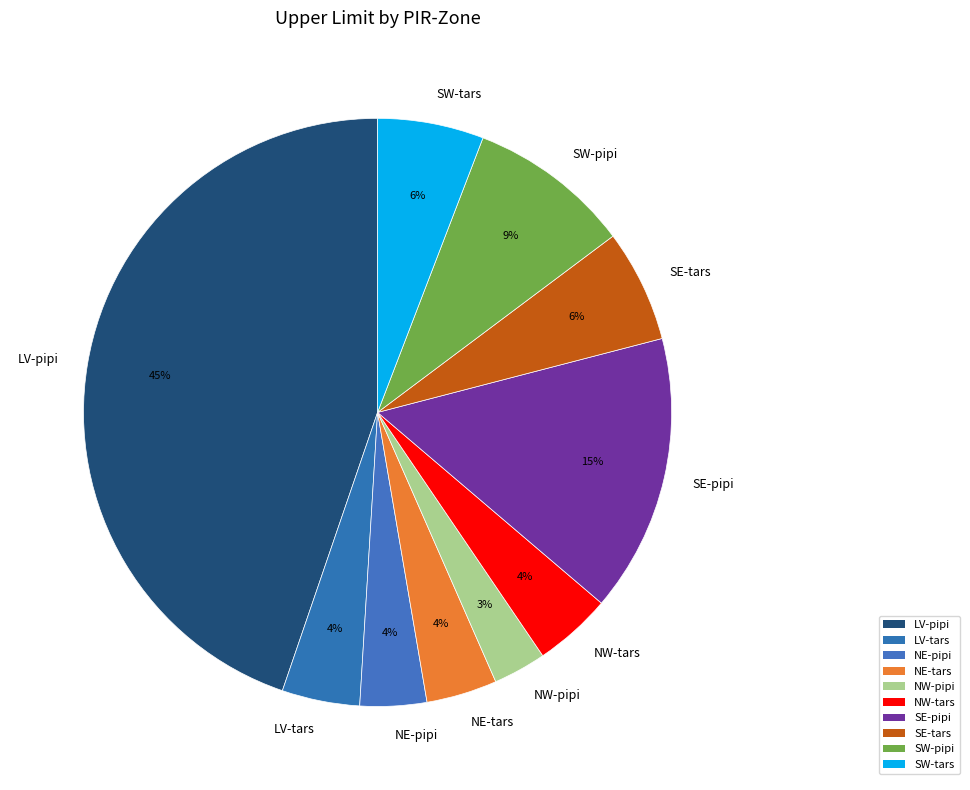

How many segments does this pie chart have?

10